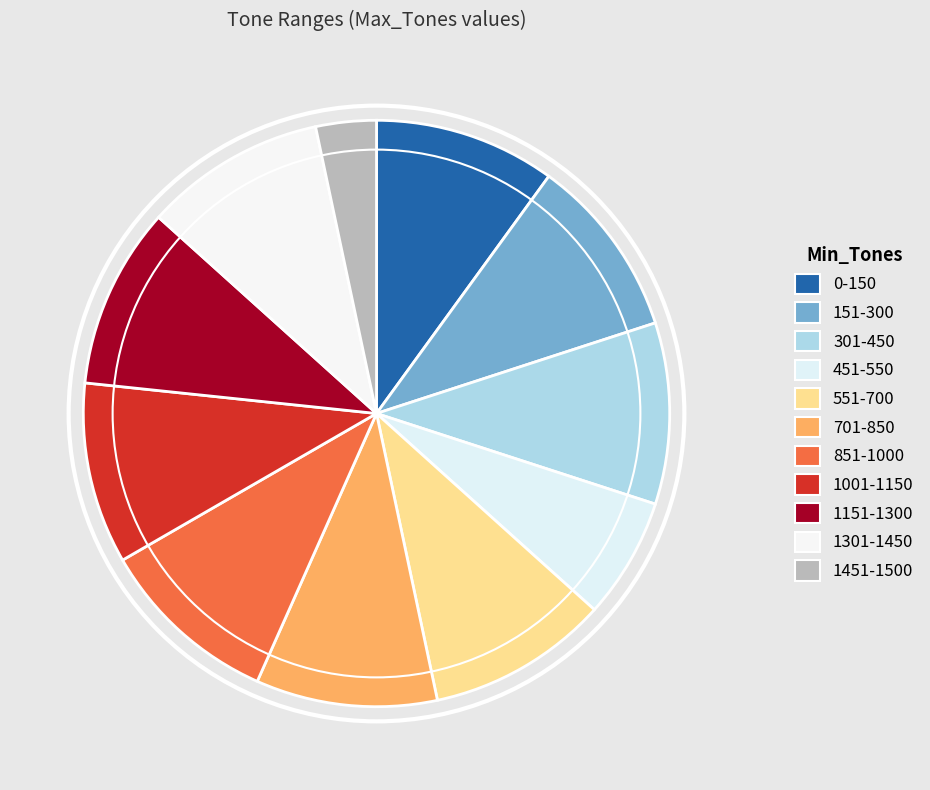

Is there a majority slice in this chart?

No